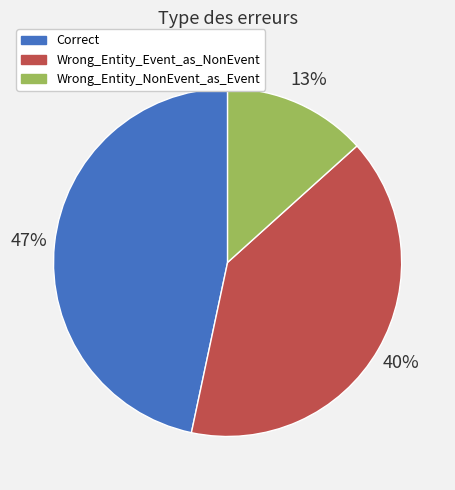

Is it true that Correct is 47% of the pie?

True